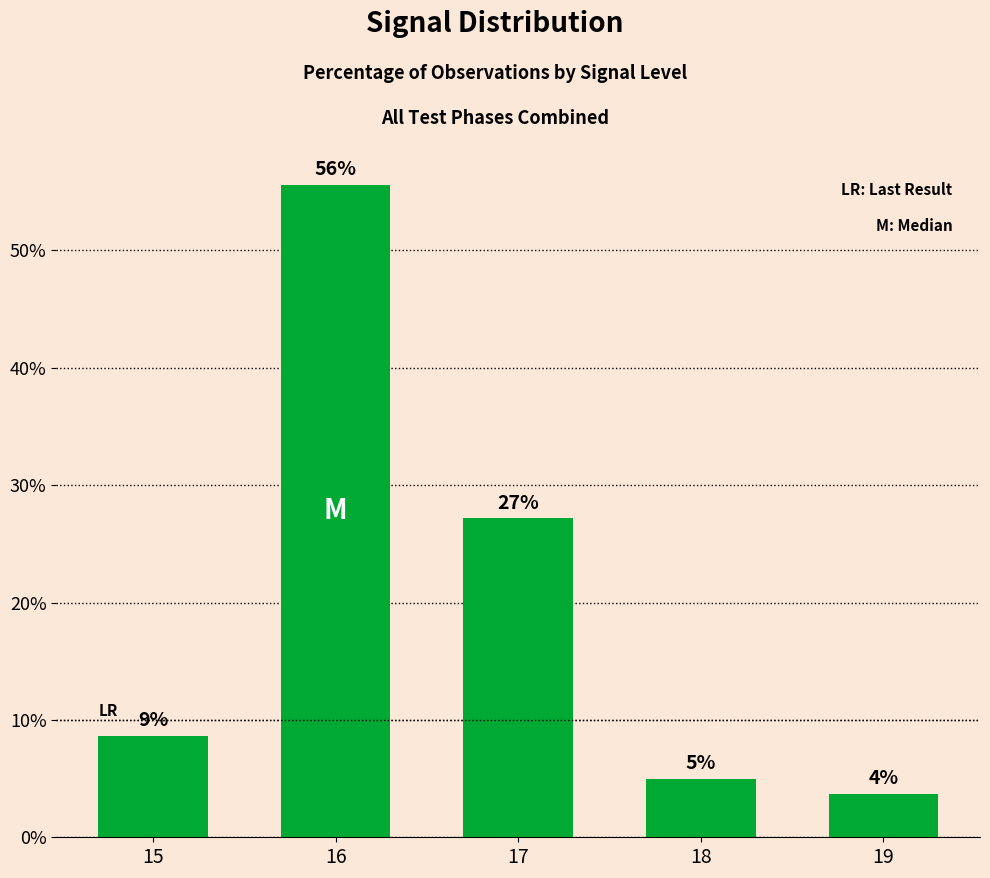

How many bars are there in total?

5